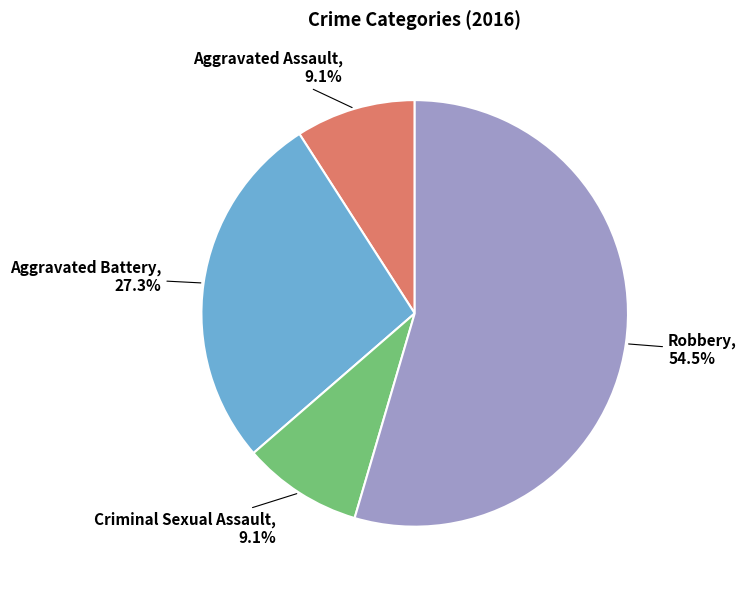

Does any single category account for the majority?

Yes